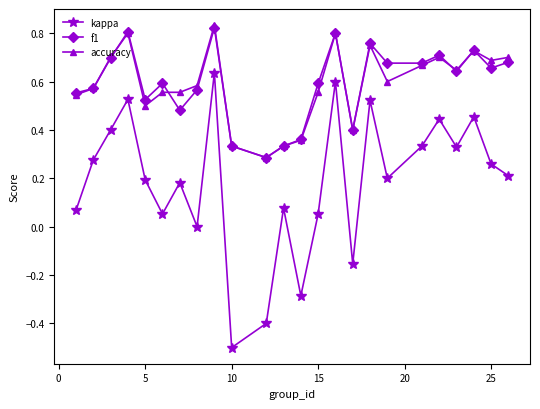

How many interior local valleys does the kappa series have?

7